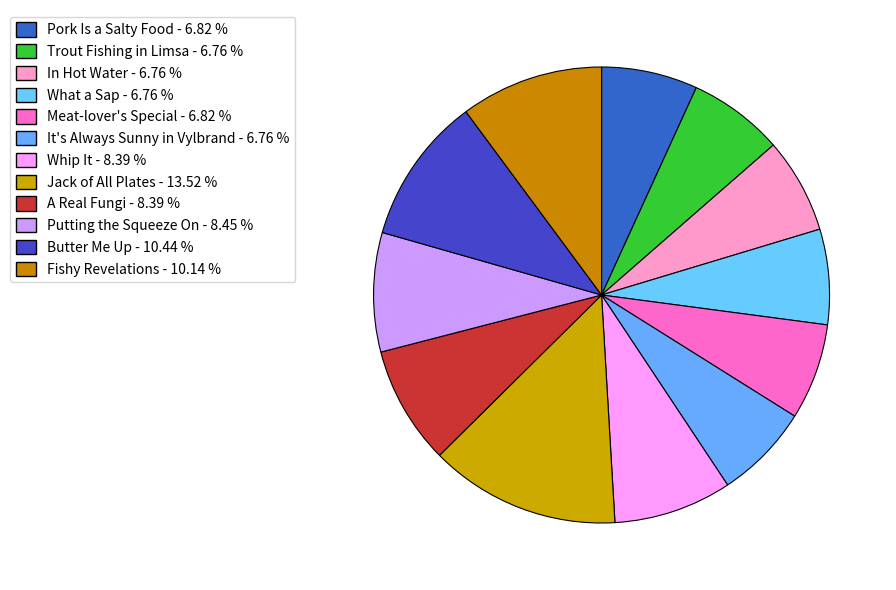

To the nearest percent, what is the average slice percentage?

8%